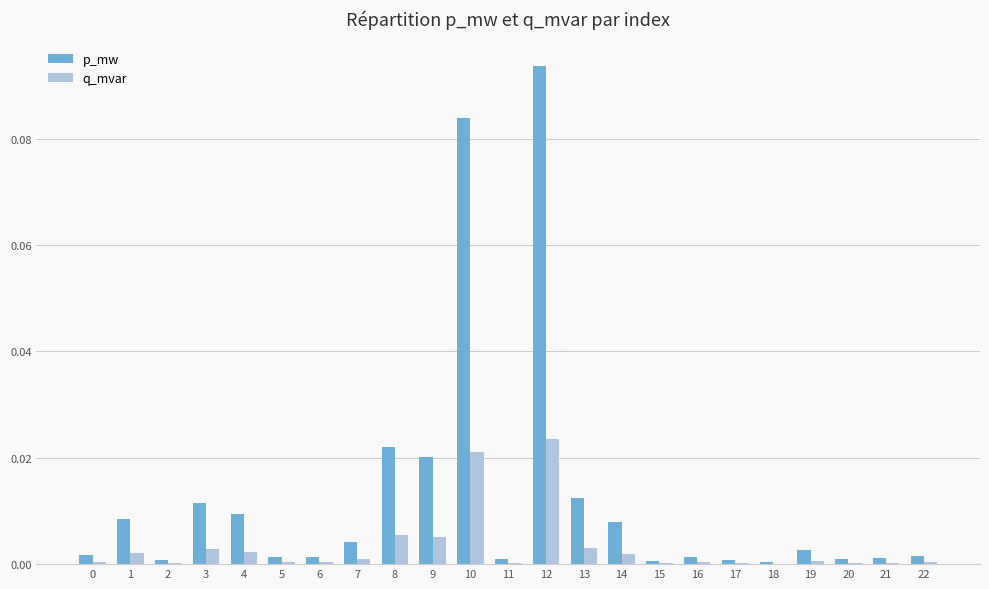

What is the sum of all p_mw values?

0.3